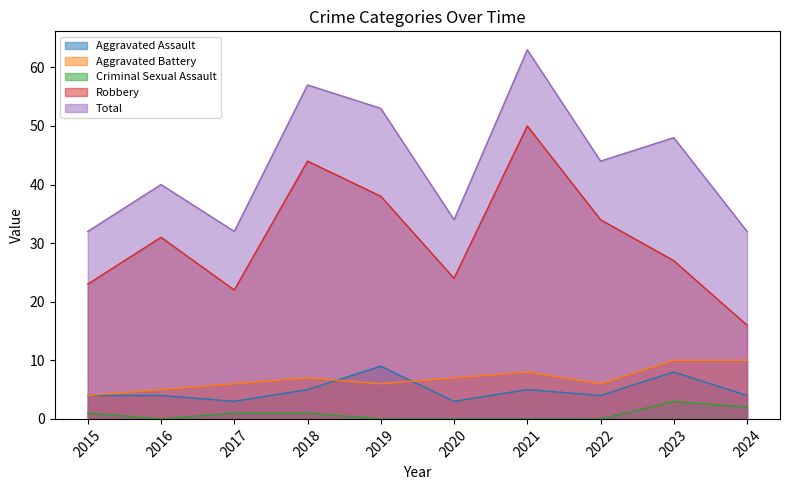

True or false: Total and Robbery intersect in this chart.

False